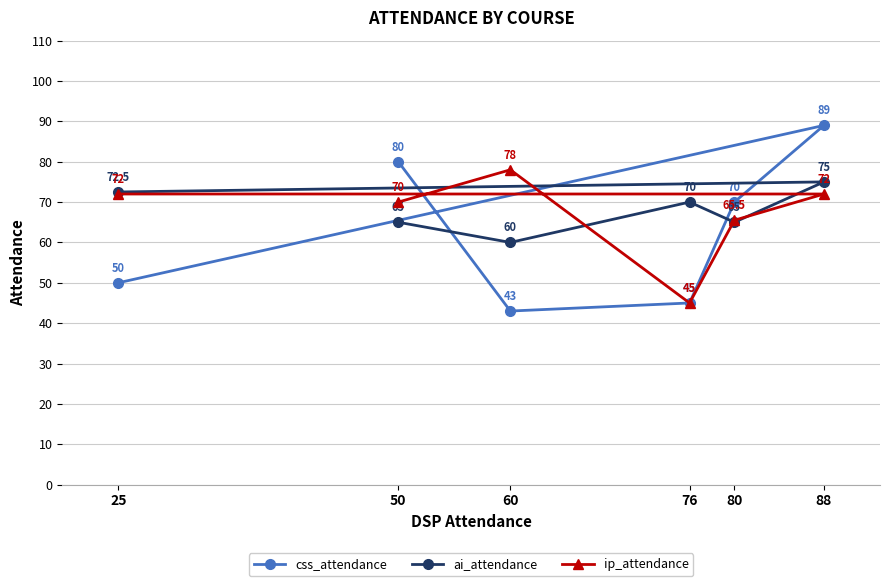

What is the value of the css_attendance point at the 1st from the left?

50.0